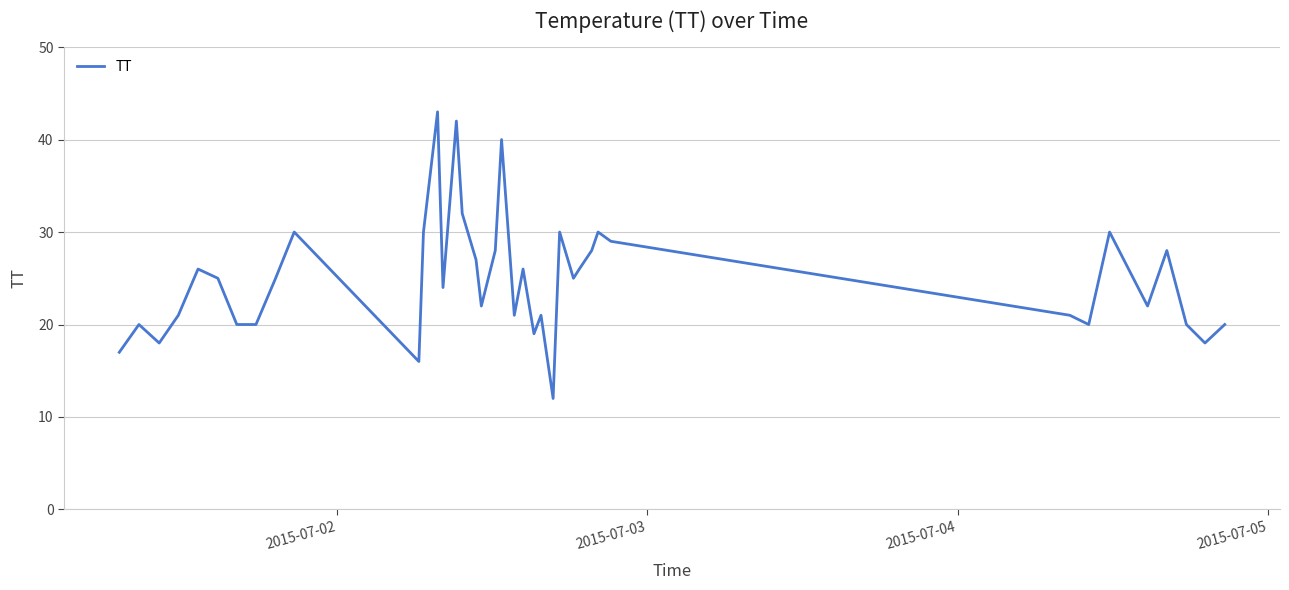

What is the greatest value displayed?

43